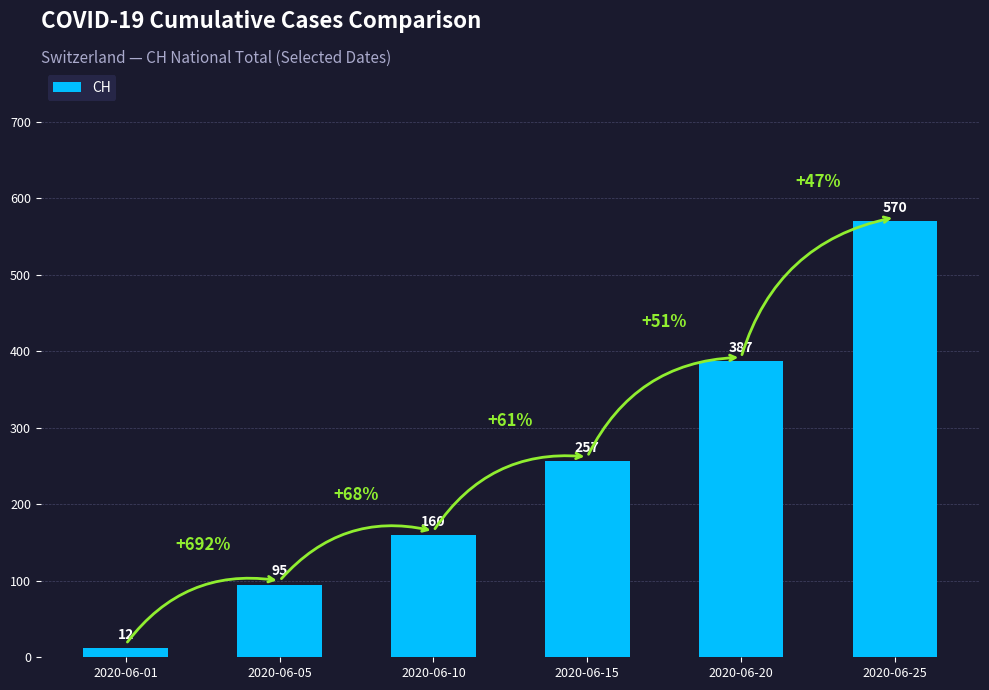

Reading left to right, transcribe all the data shown in this chart.

2020-06-01=12	2020-06-05=95	2020-06-10=160	2020-06-15=257	2020-06-20=387	2020-06-25=570